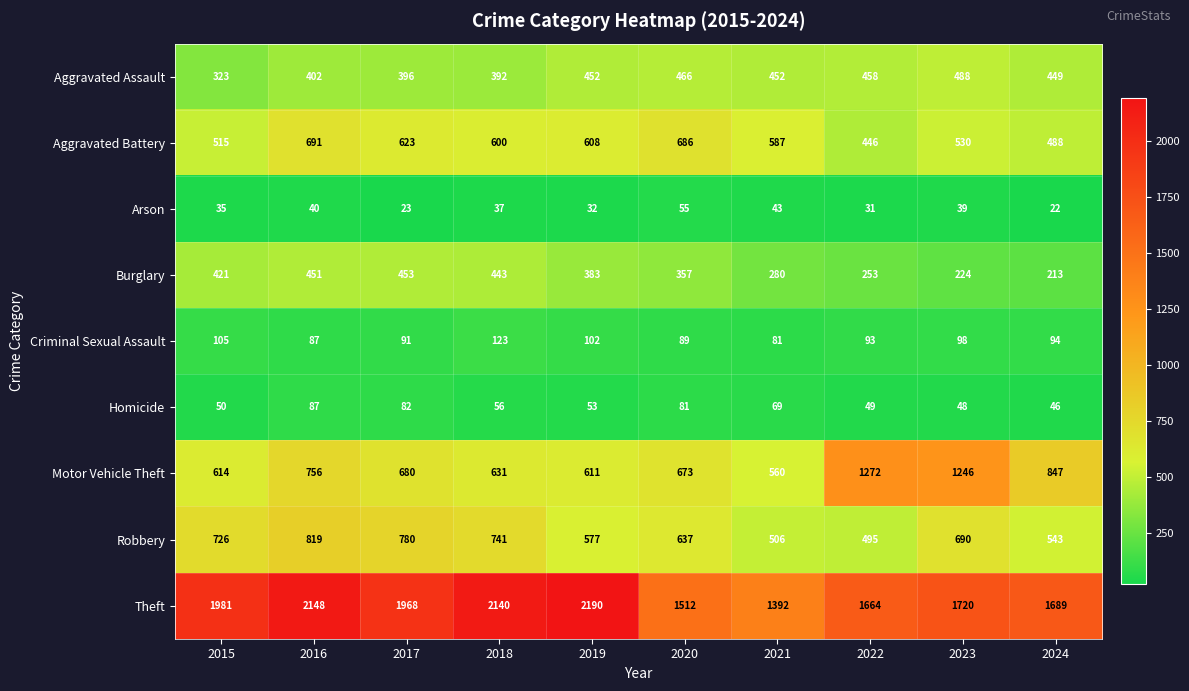

Rank the series at 2019 from lowest to highest value.

Arson, Homicide, Criminal Sexual Assault, Burglary, Aggravated Assault, Robbery, Aggravated Battery, Motor Vehicle Theft, Theft